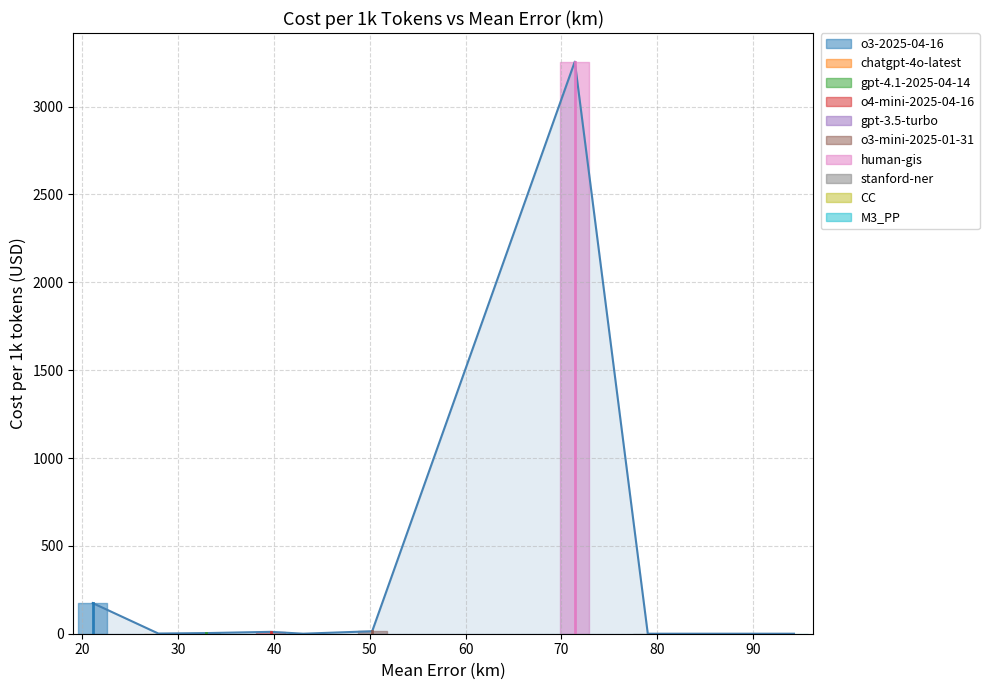

List the labels in order of value, smallest first.

79.02, 80.33, 94.28, 43.05, 27.93, 32.87, 39.65, 50.25, 21.07, 71.4